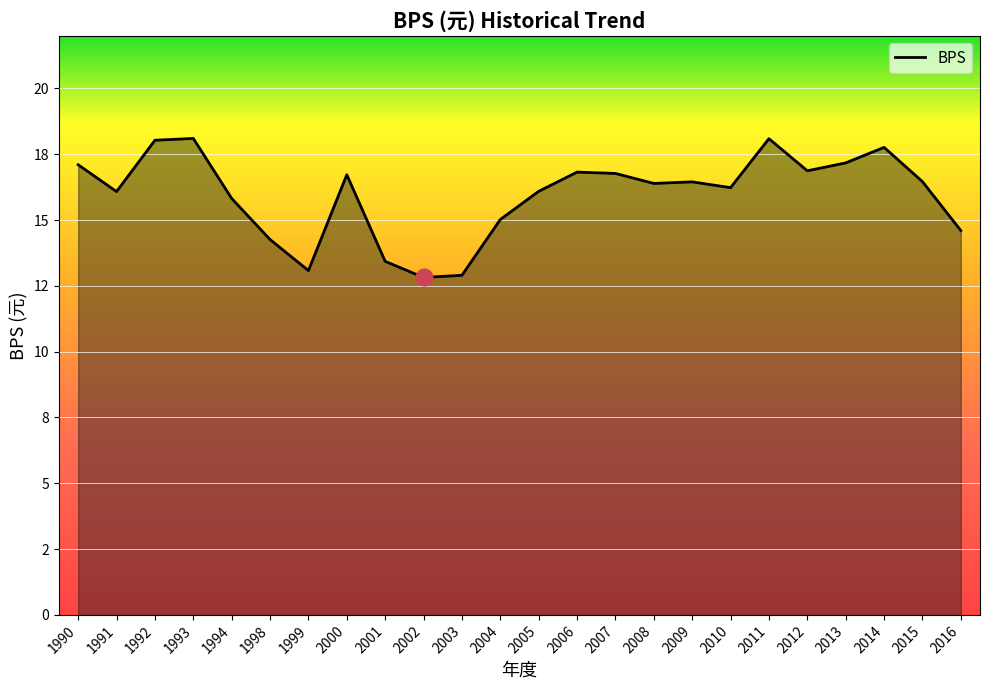

Where is the first local minimum?

1991